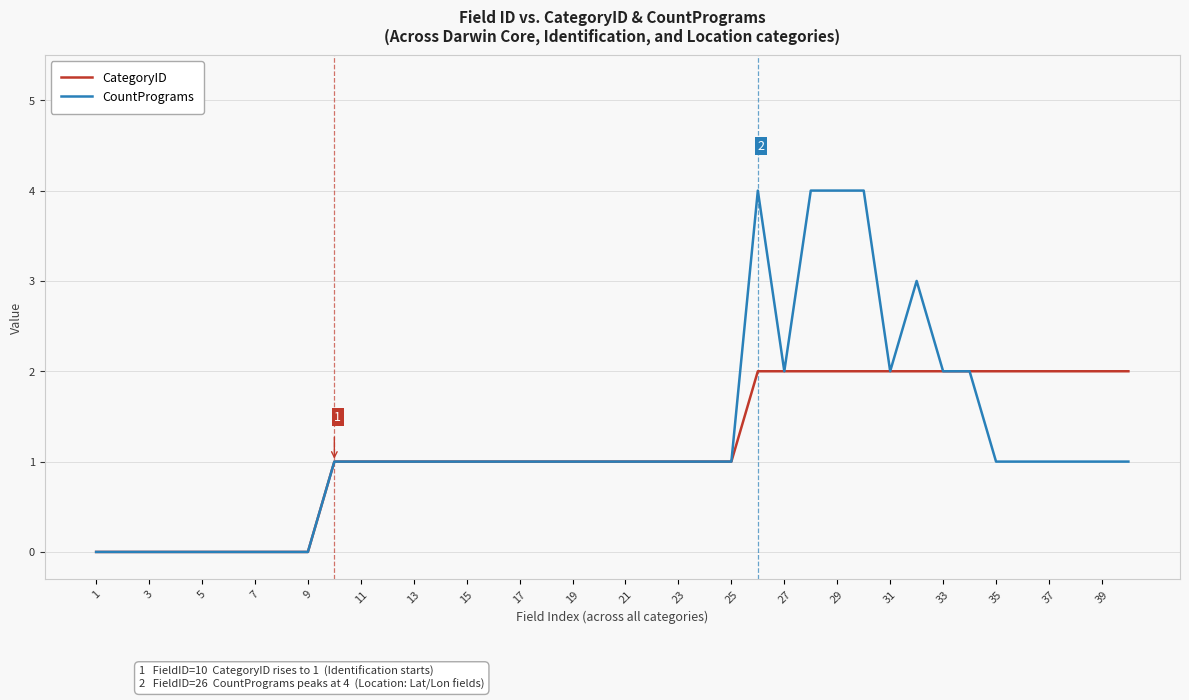

What is the sum of all CountPrograms values?

49